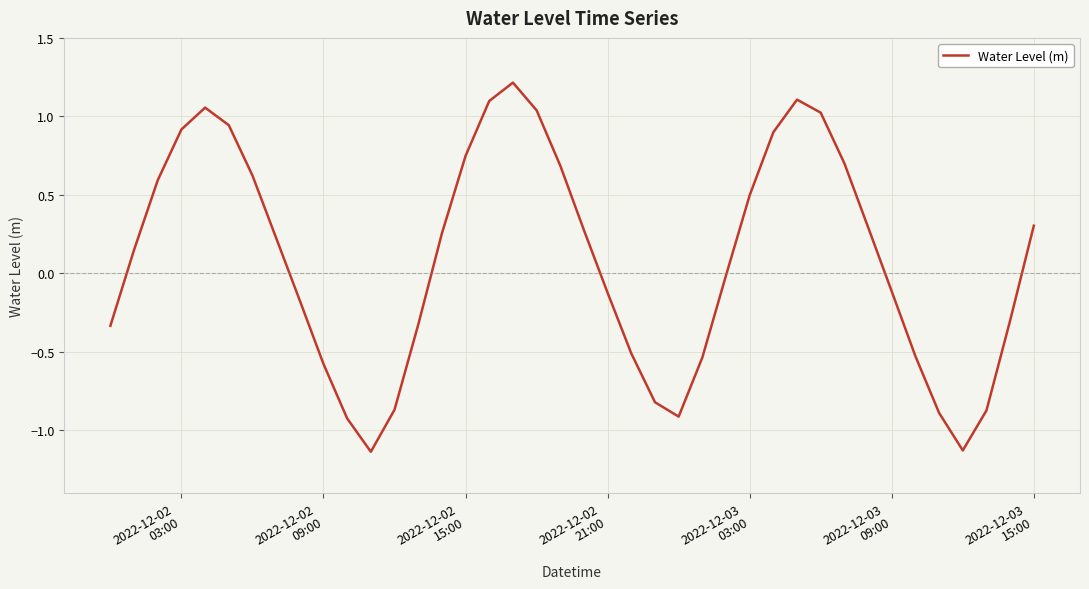

What is the difference between the maximum and minimum values?

2.4